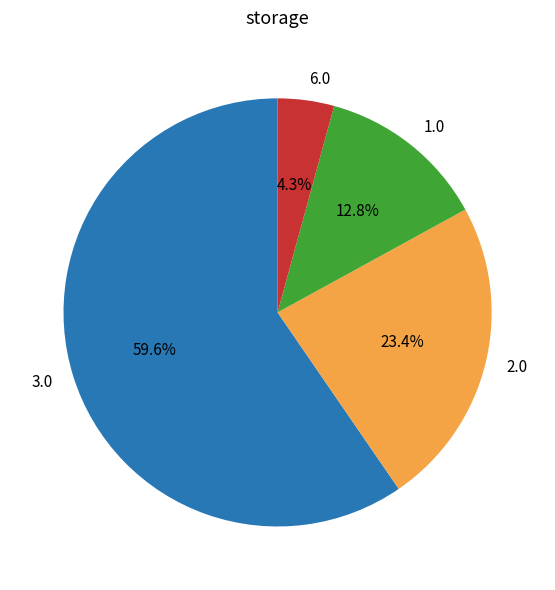

Does any single category account for the majority?

Yes